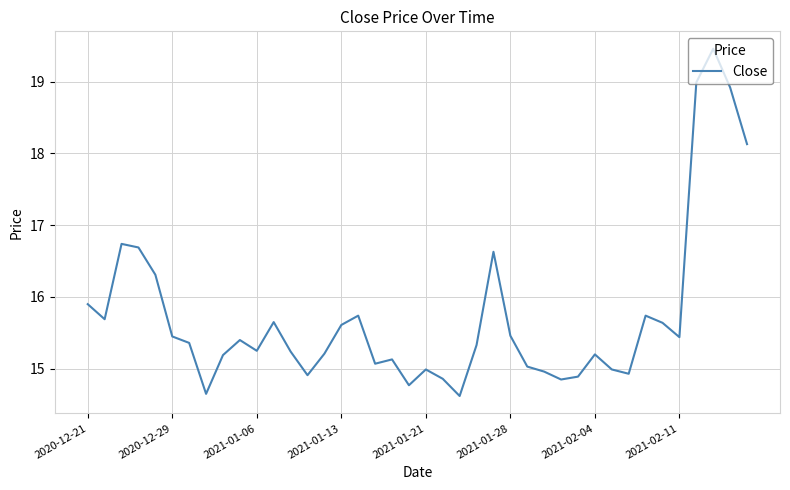

What is the maximum value shown in the chart?

19.5